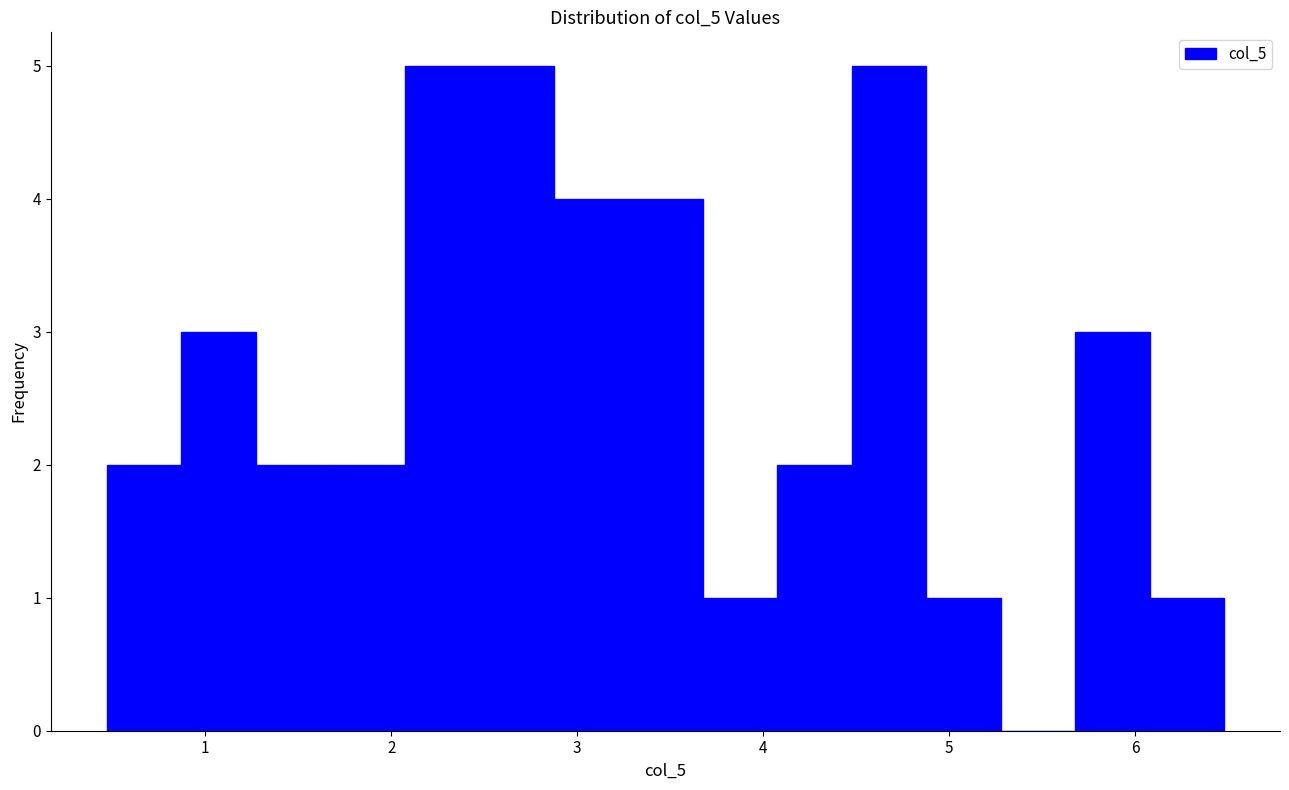

Reading left to right, transcribe this chart: for each bar, give the range it covers on the x-axis and its height. Neither the bar edges nor the heights are printed on the chart, so give them approximately, as read against the axes.

0.5 to 0.9: 2
0.9 to 1.3: 3
1.3 to 1.7: 2
1.7 to 2.1: 2
2.1 to 2.5: 5
2.5 to 2.9: 5
2.9 to 3.3: 4
3.3 to 3.7: 4
3.7 to 4.1: 1
4.1 to 4.5: 2
4.5 to 4.9: 5
4.9 to 5.3: 1
5.3 to 5.7: 0
5.7 to 6.1: 3
6.1 to 6.5: 1